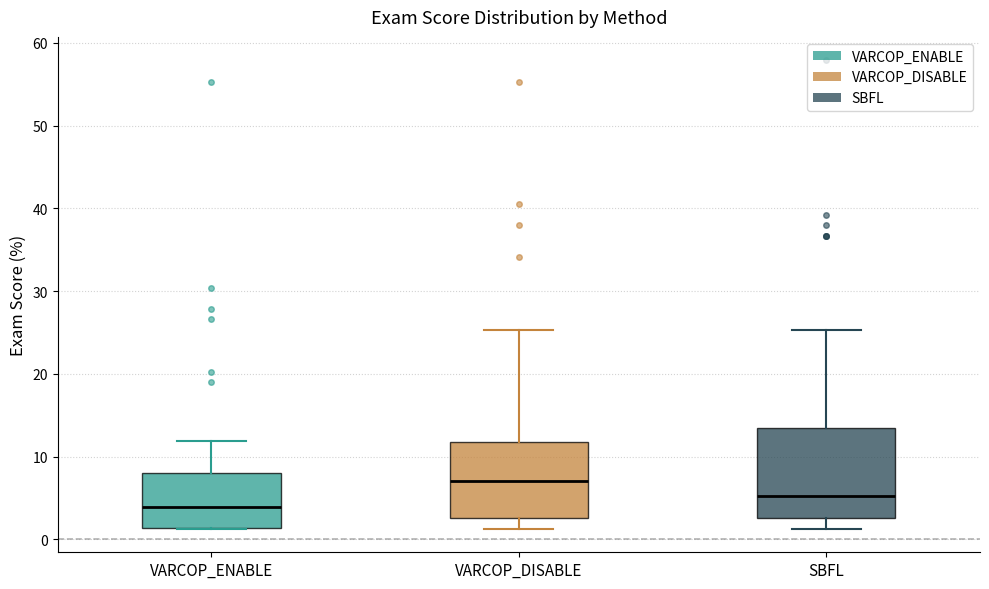

Which box is the tallest, from its lower edge to its upper edge?

SBFL